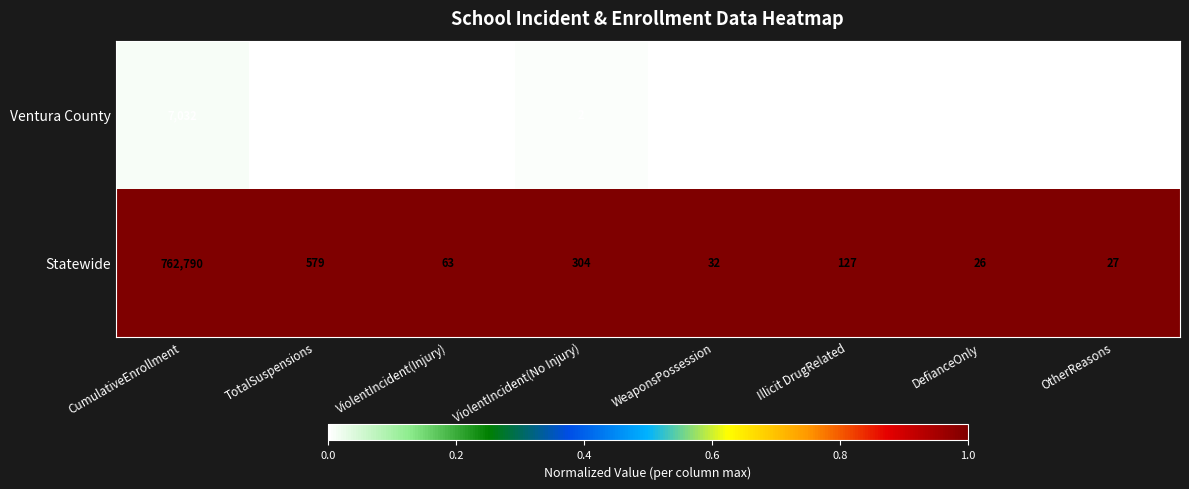

What is the total value across all series at DefianceOnly?

26